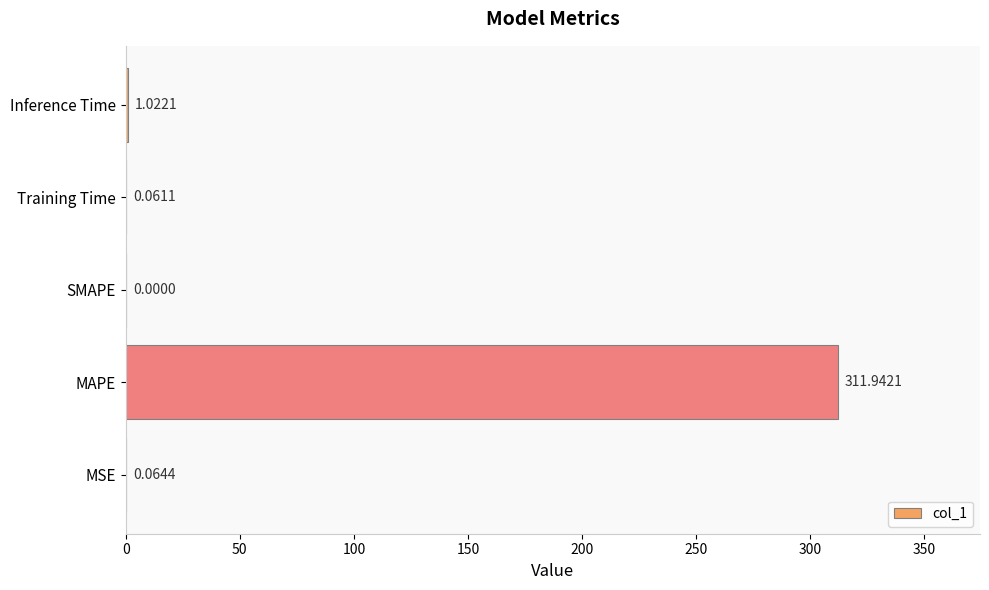

At which category does the chart reach its peak across all series?

MAPE